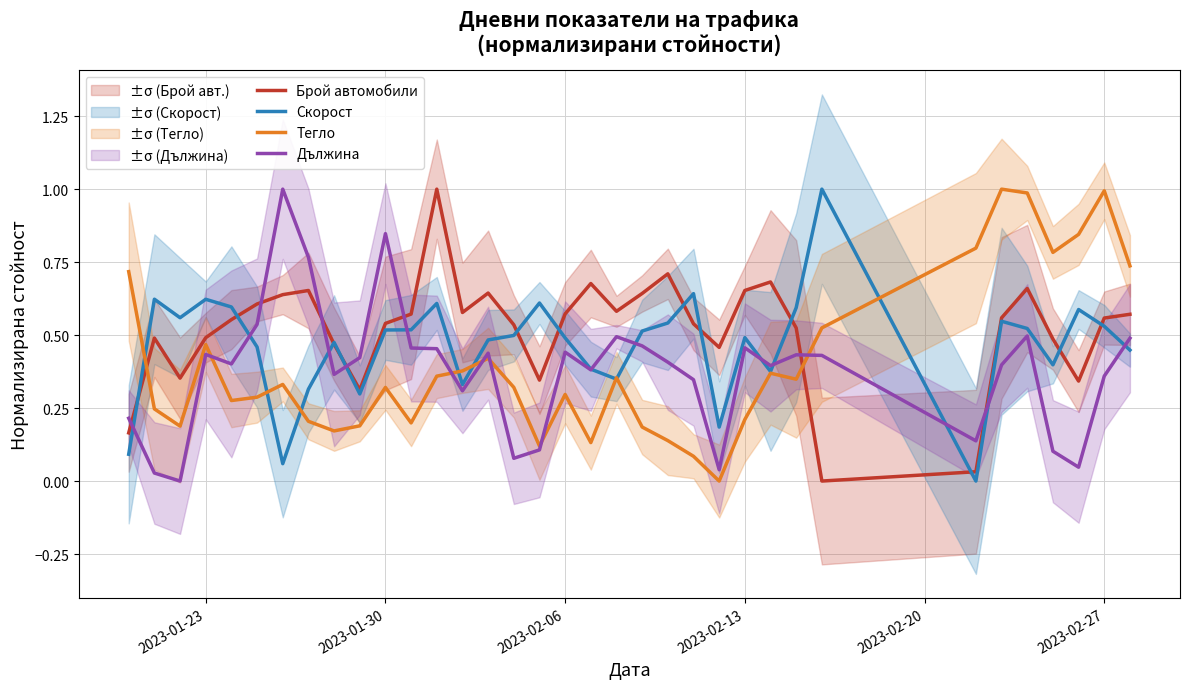

At how many categories does at least one series exceed 0?

35